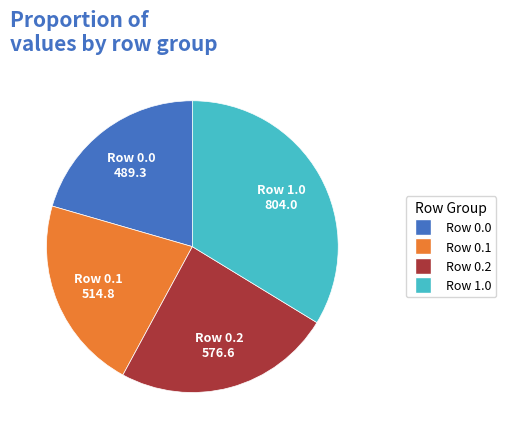

Is there a majority slice in this chart?

No